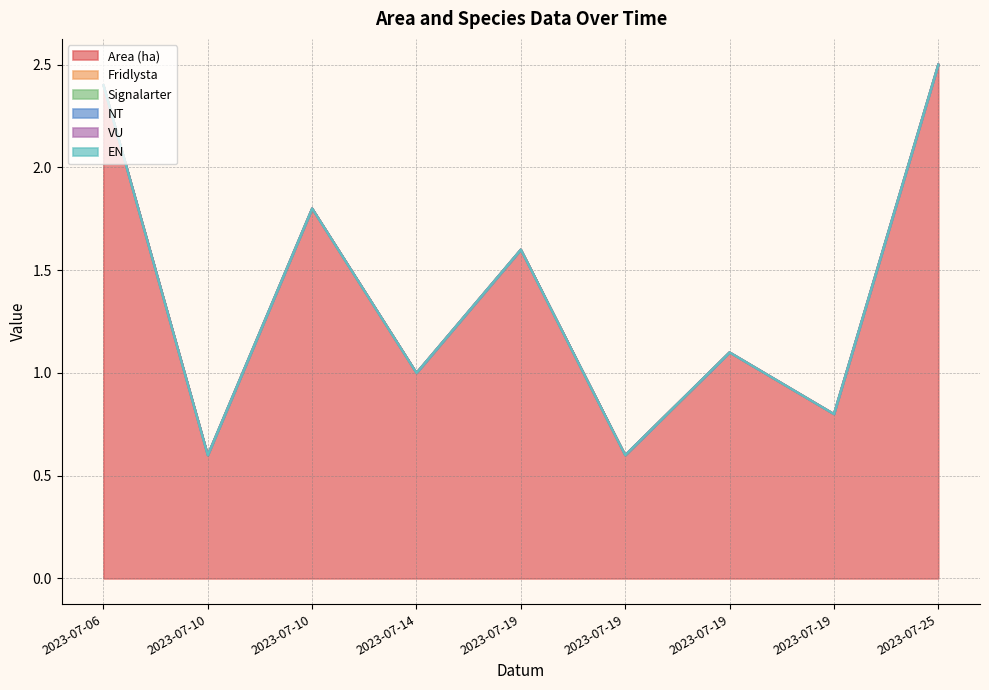

Does the chart have visible grid lines?

Yes